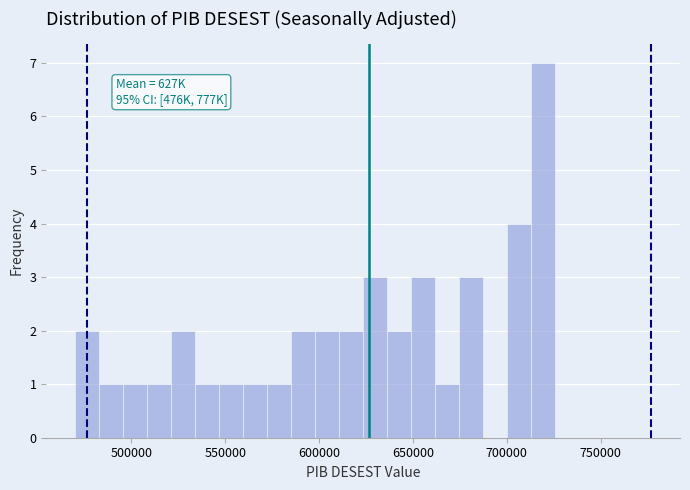

Around what value on the x-axis is the tallest bar? Give the approximate position of its centre, as read against the axis.

720000